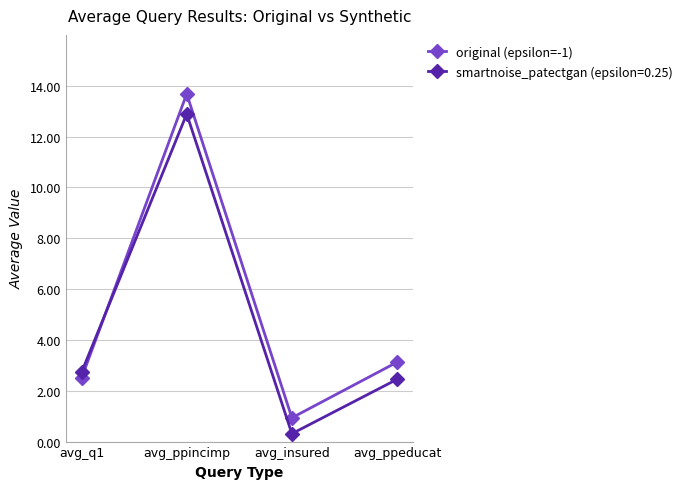

At which label is original (epsilon=-1) closest to 7?

avg_ppeducat